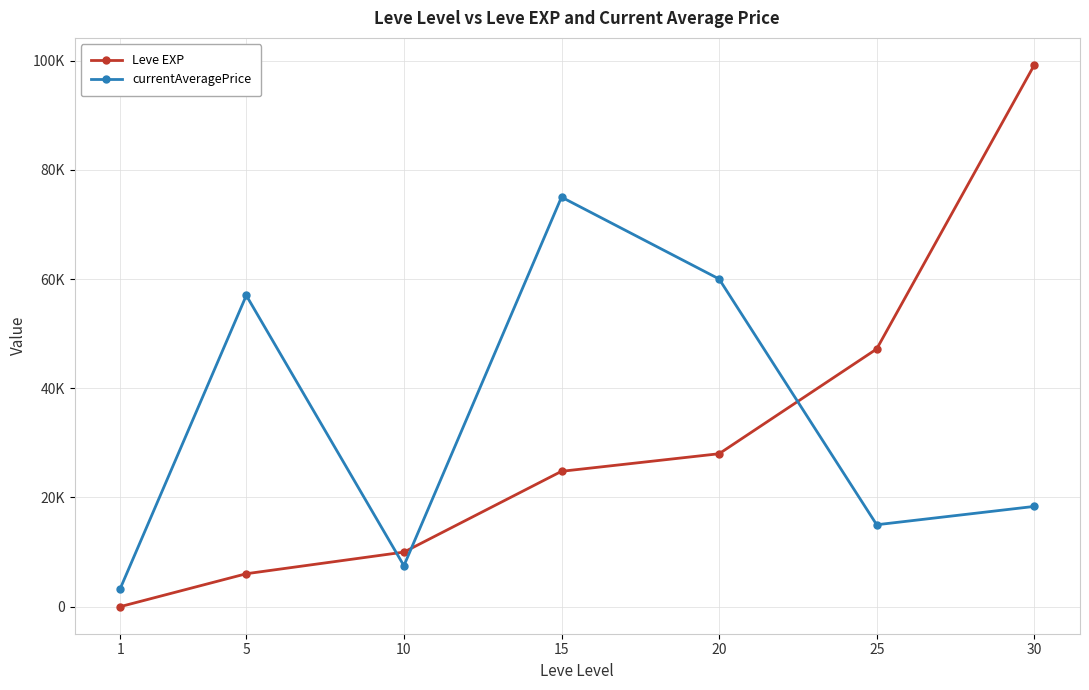

At which label is currentAveragePrice closest to 39159?

5